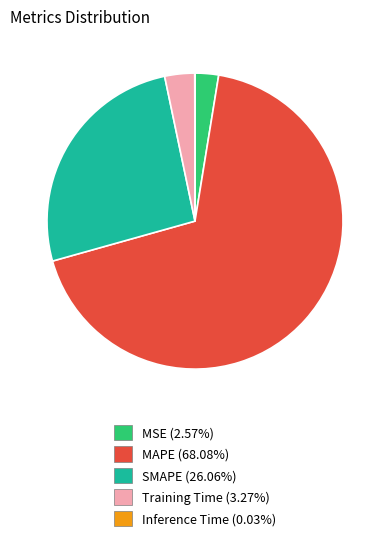

Is the sum of SMAPE (26.06%) and Training Time (3.27%) greater than half?

No